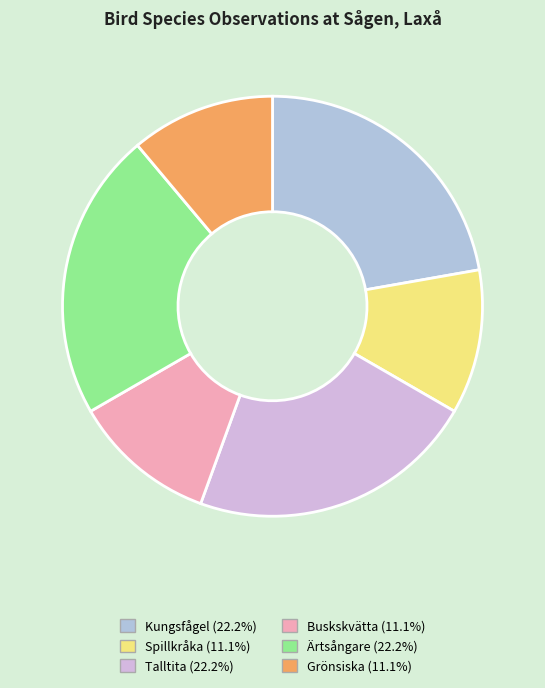

What is the ratio of the value at Talltita to the value at Ärtsångare?

1.0